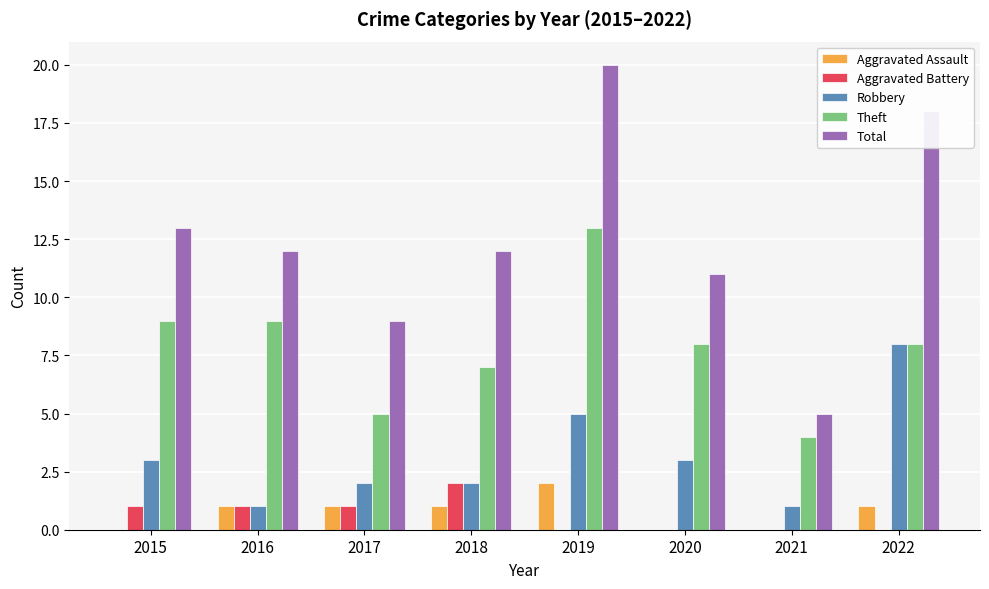

Count the Robbery values in the range 2 to 5.

5